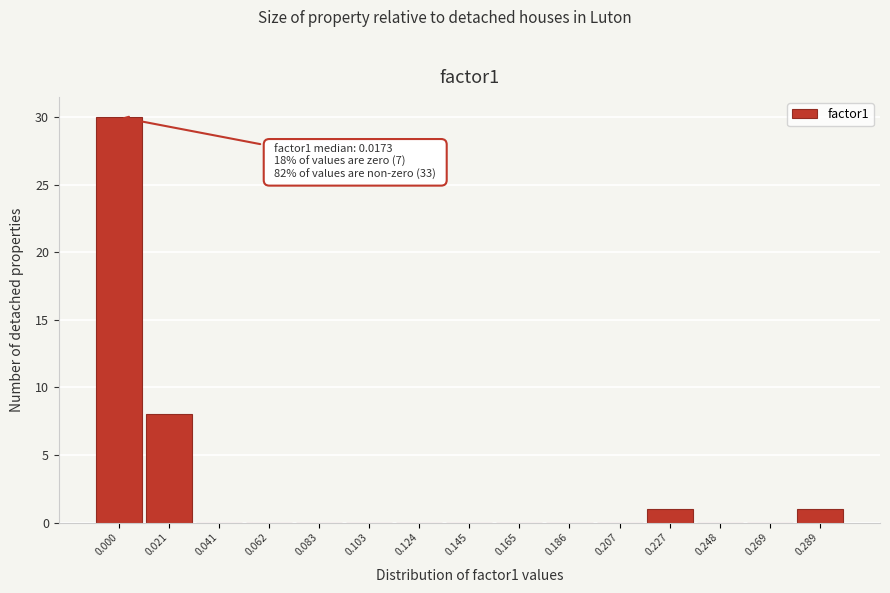

Reading right to left, what are all the values shown in this chart?

0.289=1	0.269=0	0.248=0	0.227=1	0.207=0	0.186=0	0.165=0	0.145=0	0.124=0	0.103=0	0.083=0	0.062=0	0.041=0	0.021=8	0.000=30